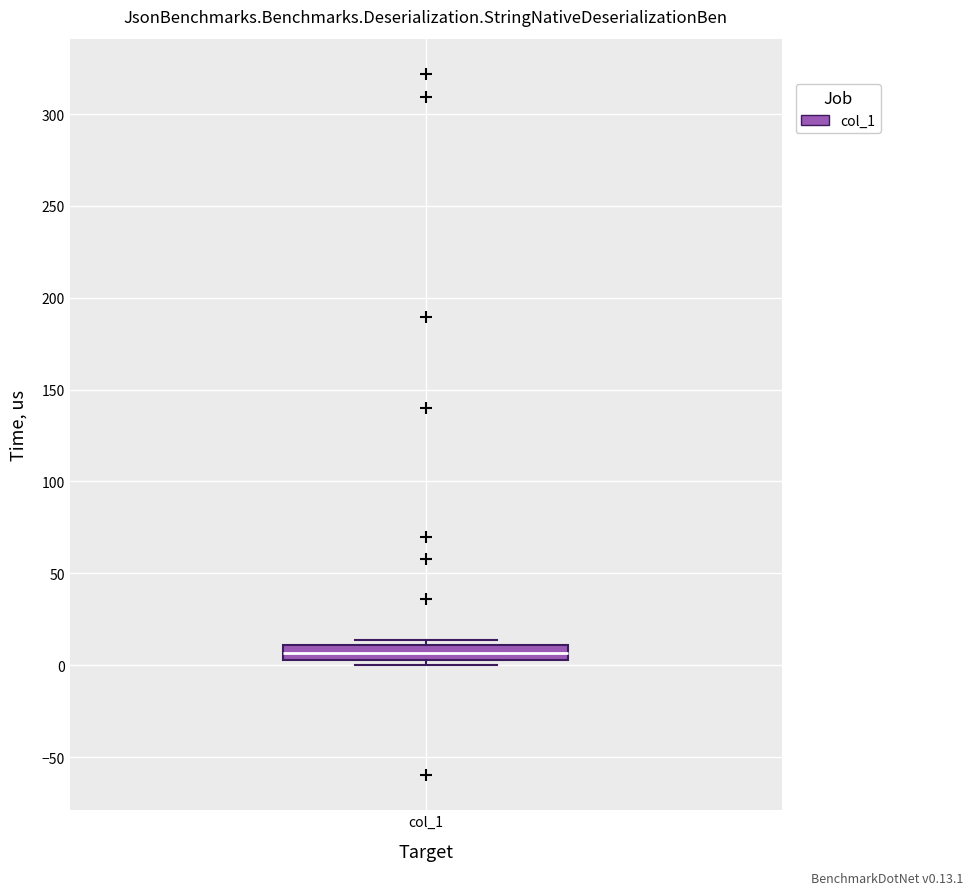

Transcribe this box plot: give where the median line is, the range the box spans, and where the two whiskers end, as read against the y-axis. The values are not printed on the chart, so give them approximately, as read against the axis.

median 5 (inside the box), box 5 to 10, whiskers 0 to 15